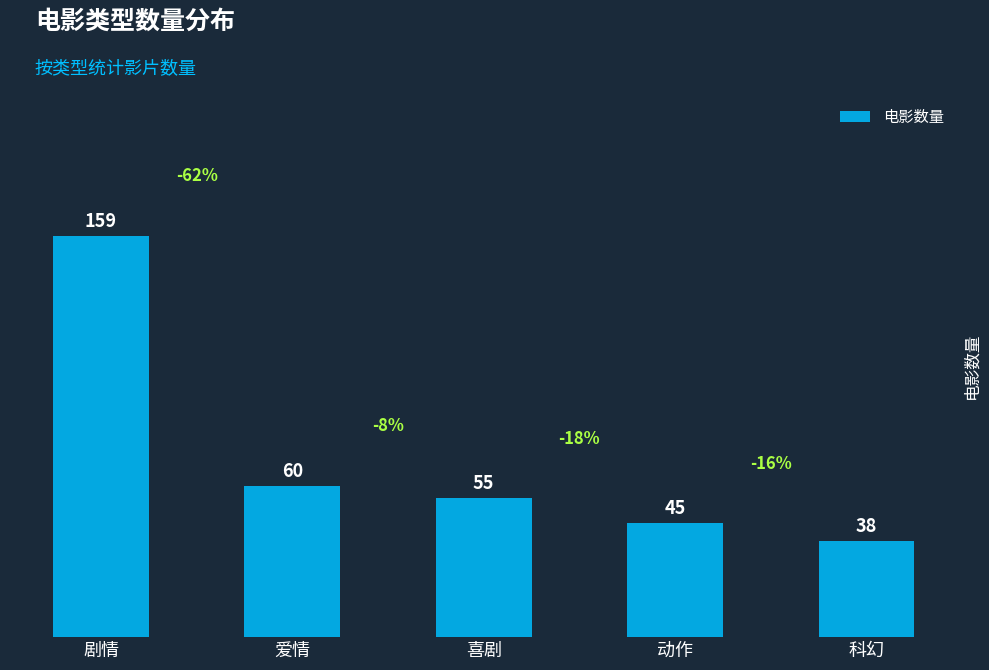

List the labels in order of value, smallest first.

科幻, 动作, 喜剧, 爱情, 剧情